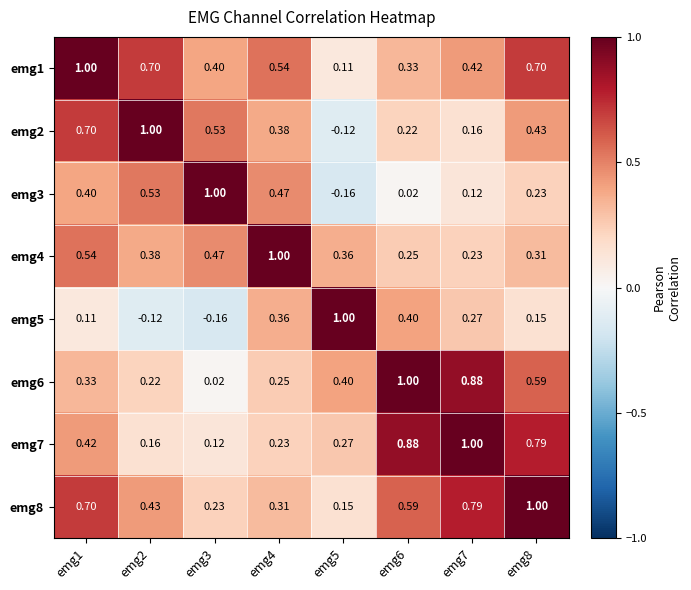

Count the number of categories in the chart.

8